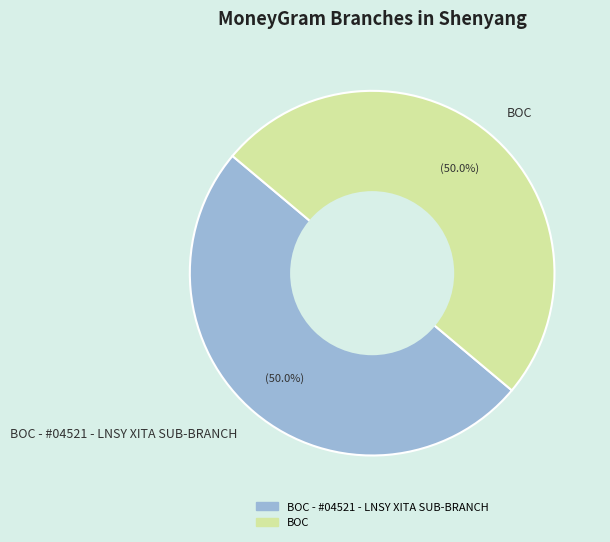

What is the ratio of the value at BOC to the value at BOC - #04521 - LNSY XITA SUB-BRANCH?

1.0